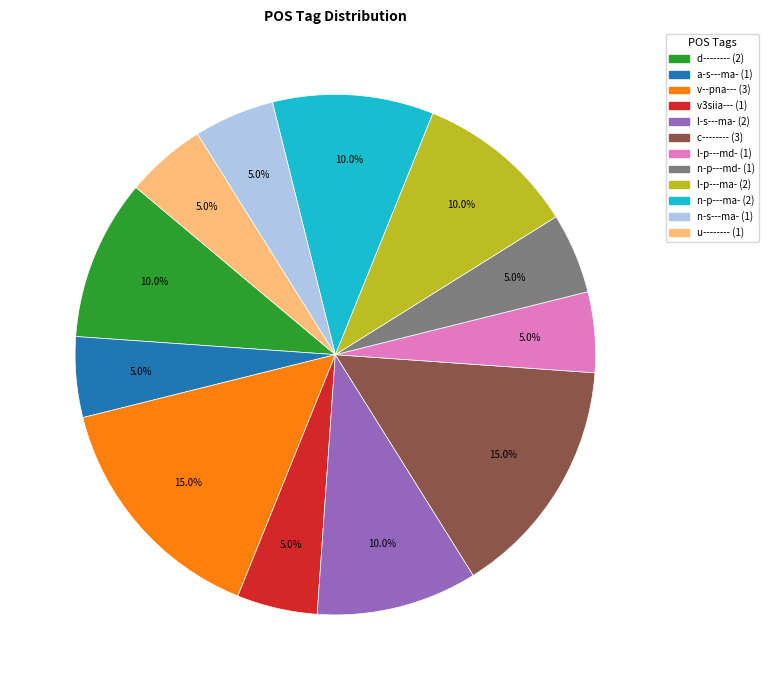

To the nearest percent, what portion does a-s---ma- represent?

5%